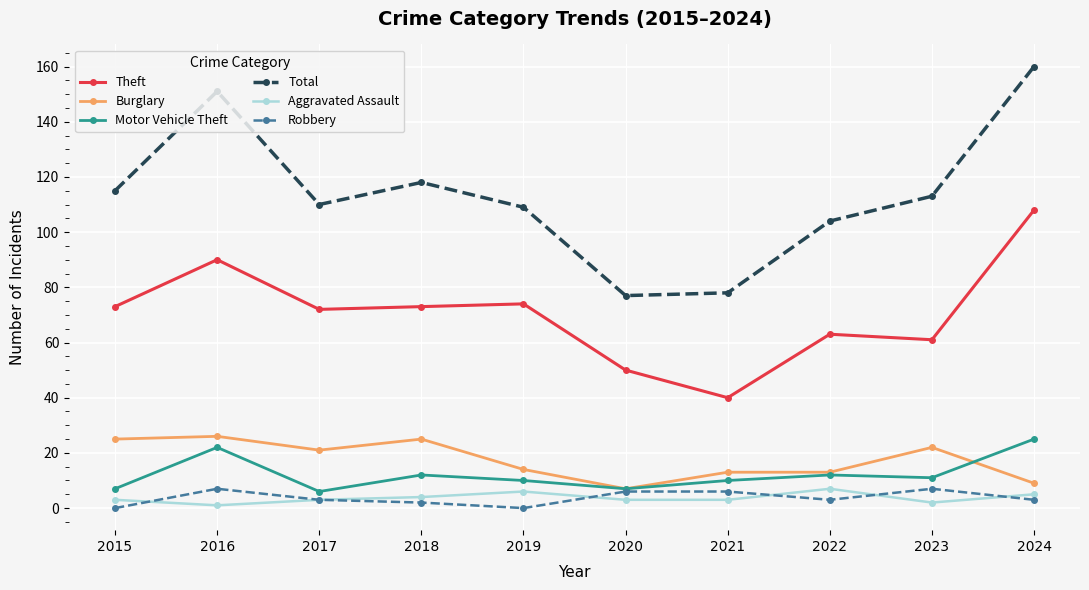

What is the sum of the Total values at 2015 and 2019?

224